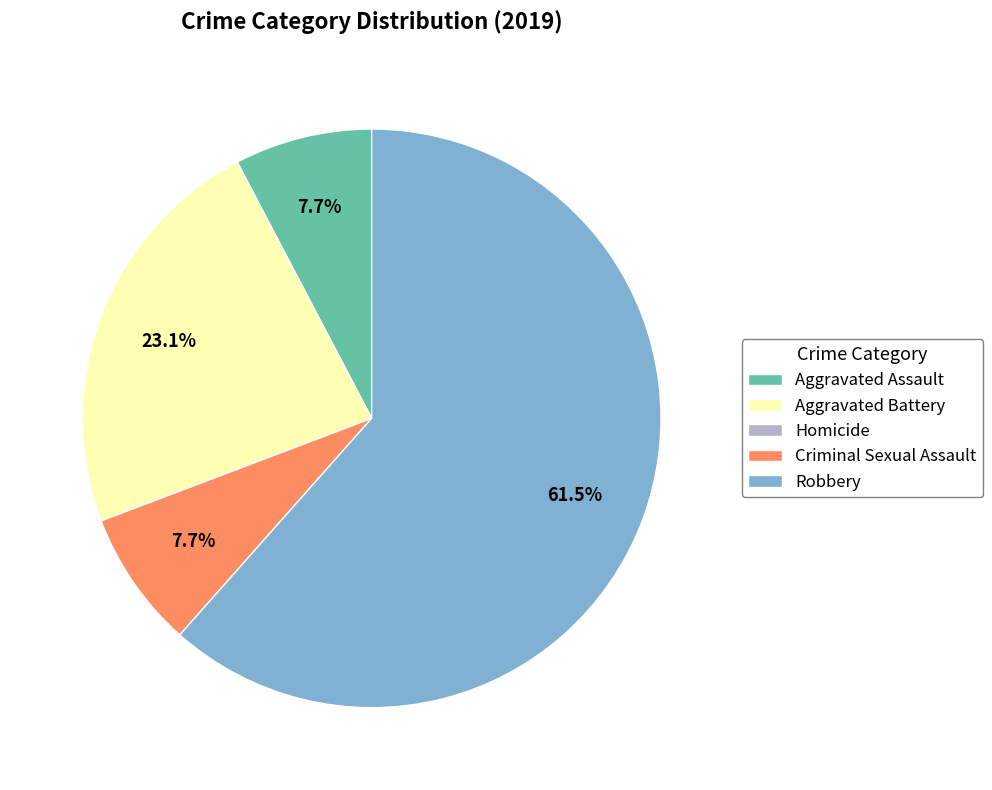

Which category accounts for the majority?

Robbery